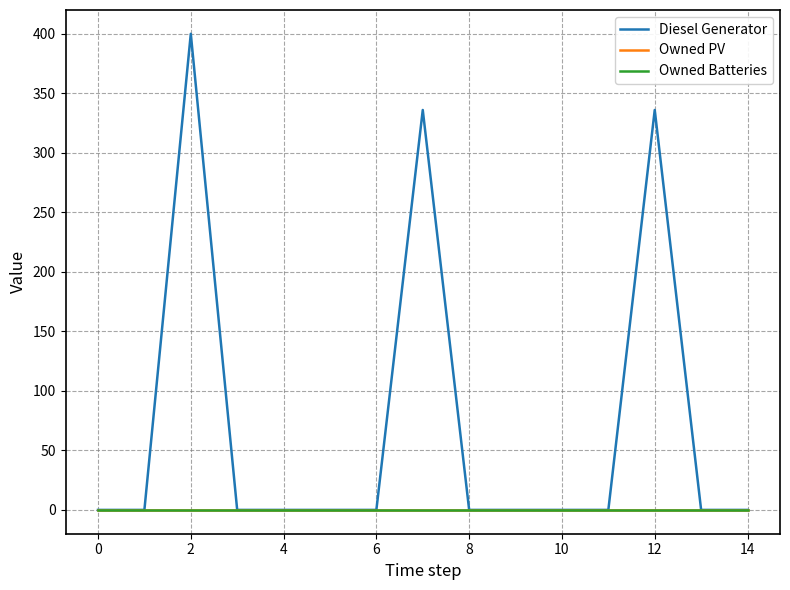

What is the label of the 14th point from the left?

13